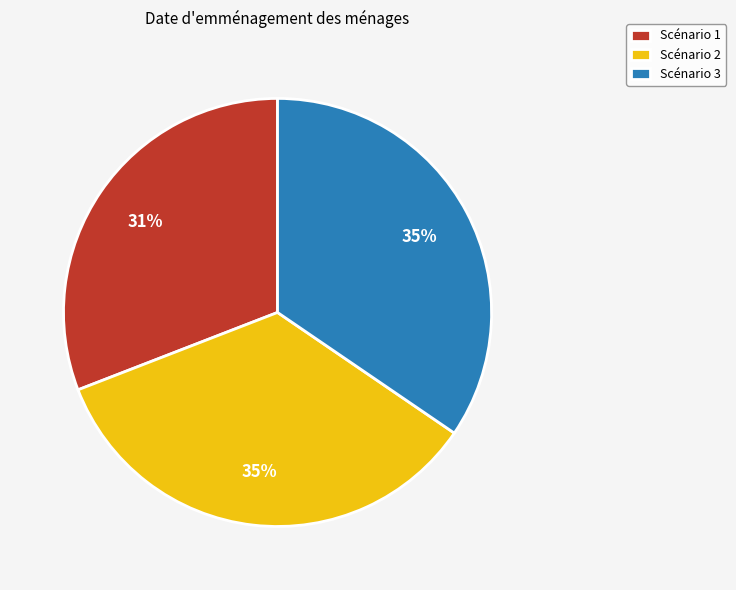

To the nearest percent, what is the difference between the largest and smallest slice percentages?

4%